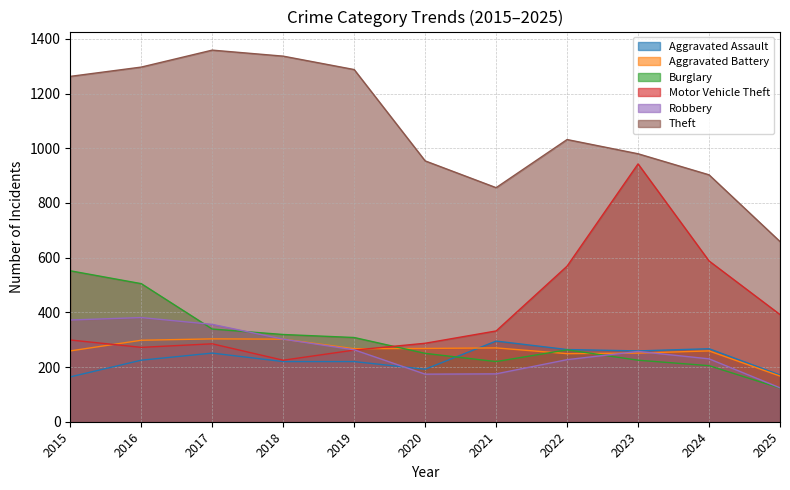

At how many categories does at least one series exceed 194?

11